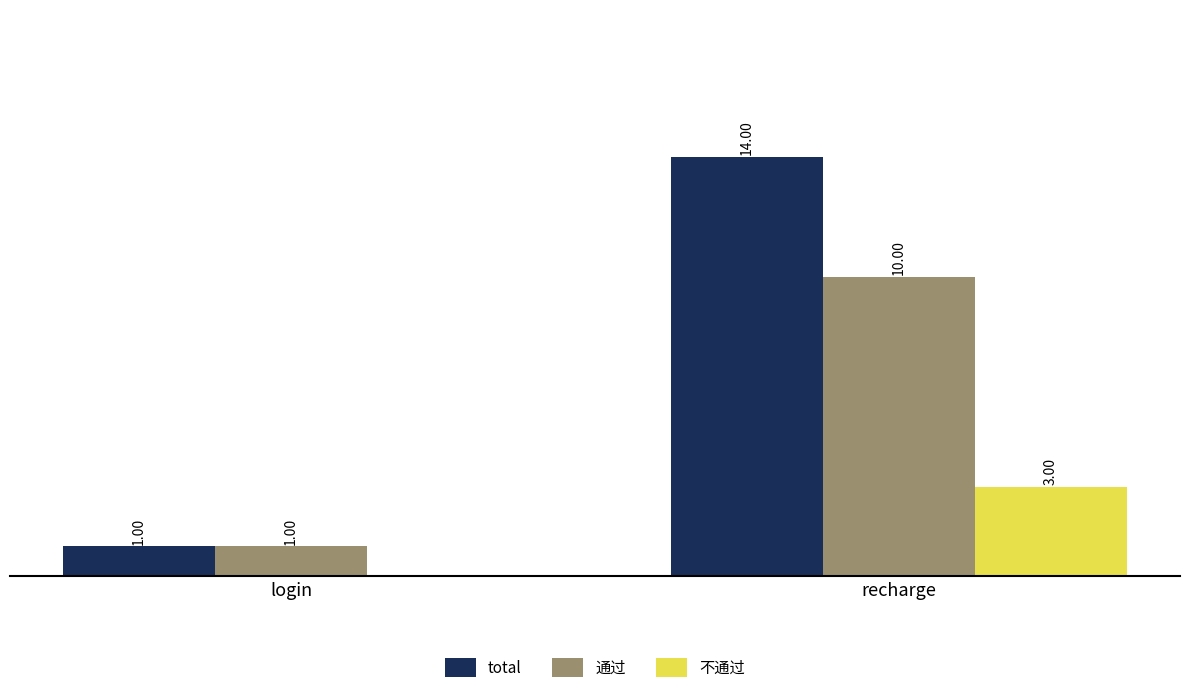

Between login and recharge, which series saw the biggest shift?

total